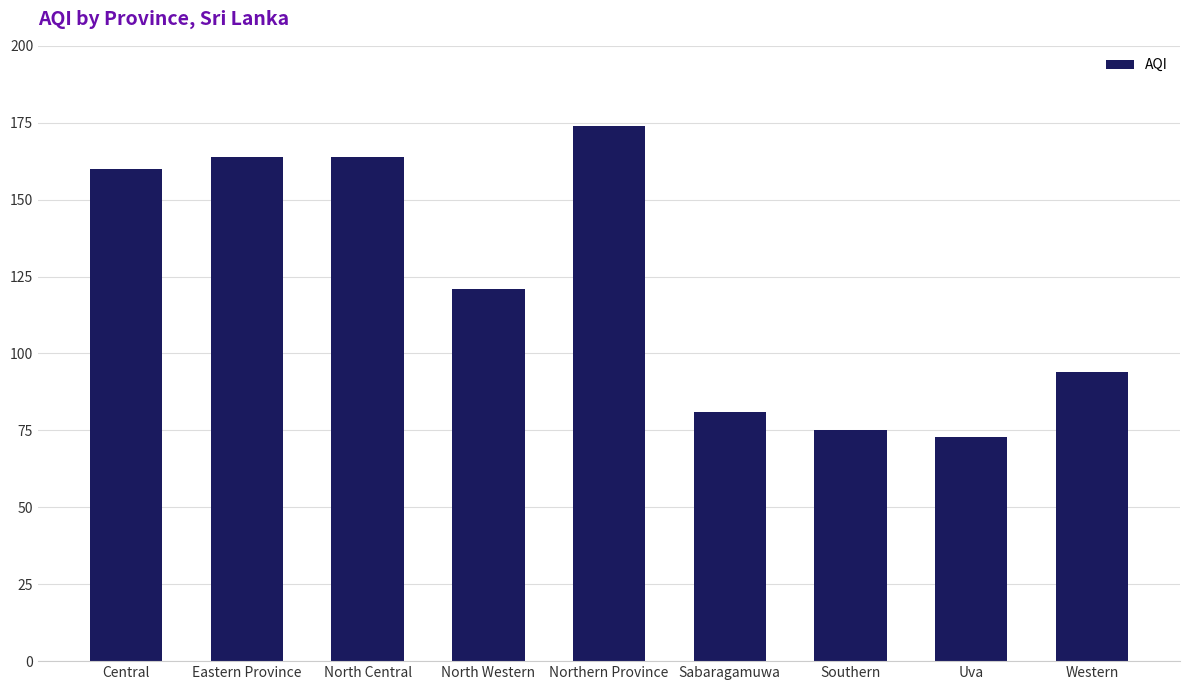

What is the ratio of the value at Western to the value at Central?

0.6